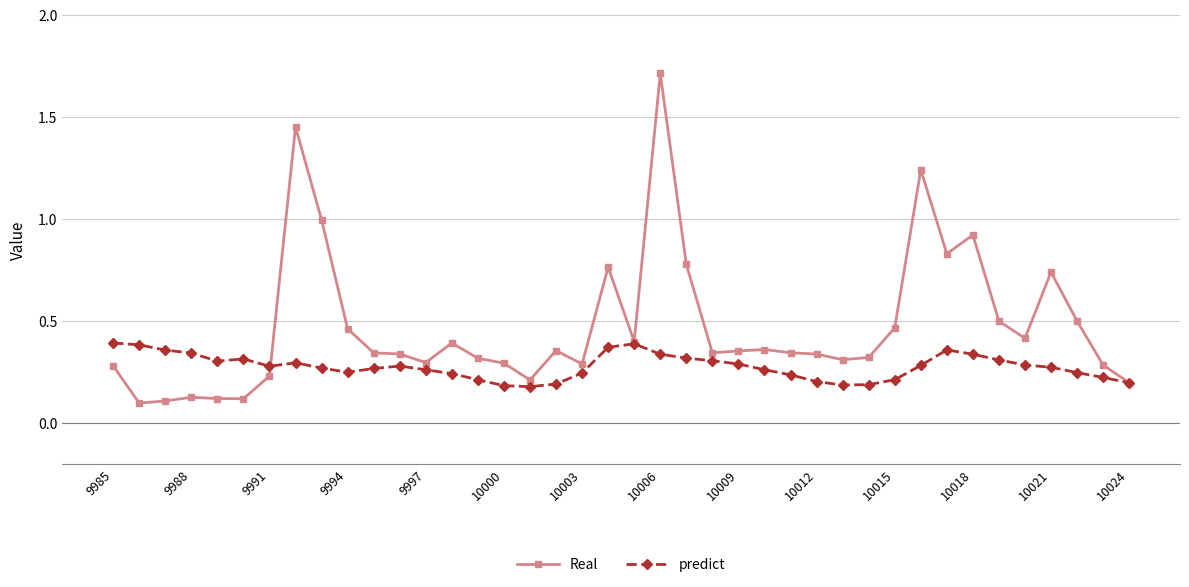

True or false: Real has more than 1 interior local peaks.

True